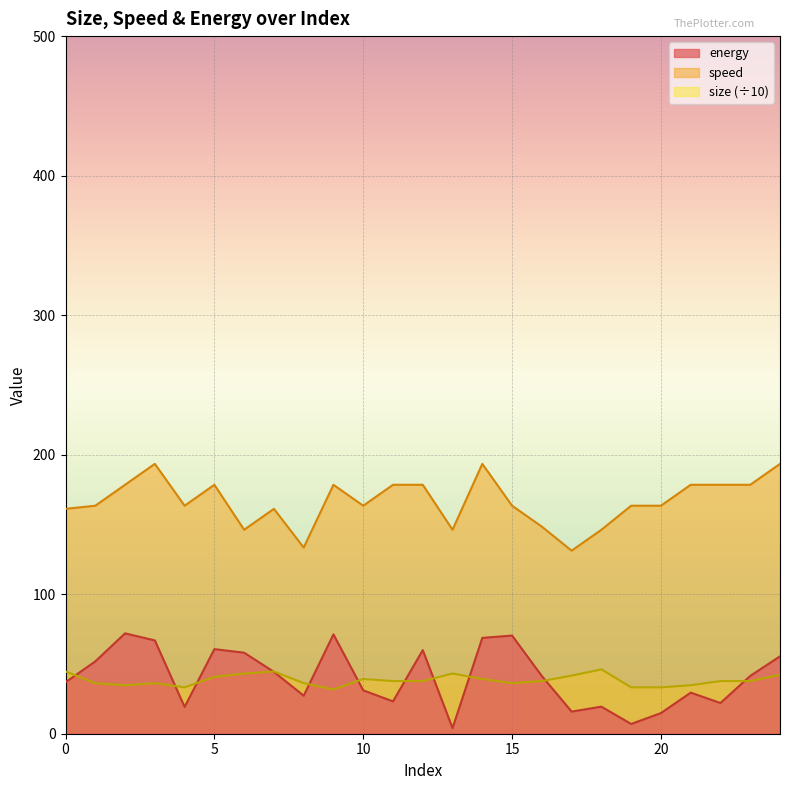

Reading left to right, extract all data points from this chart.

energy: 36.9	51.9	71.9	66.9	19.2	60.6	58.1	44.3	27.2	71.2	31.1	23.2	59.9	4.0	68.7	70.4	41.4	15.9	19.4	7.0	14.8	29.4	22.0	41.4	55.5
size: 44.6	36.2	34.7	36.2	33.2	40.7	43.1	44.6	36.2	31.7	39.2	37.7	37.7	43.1	39.2	36.2	37.7	41.6	46.1	33.2	33.2	34.7	37.7	37.7	42.2
speed: 161.2	163.4	178.4	193.4	163.4	178.4	146.2	161.2	133.4	178.4	163.4	178.4	178.4	146.2	193.4	163.4	148.4	131.2	146.2	163.4	163.4	178.4	178.4	178.4	193.4